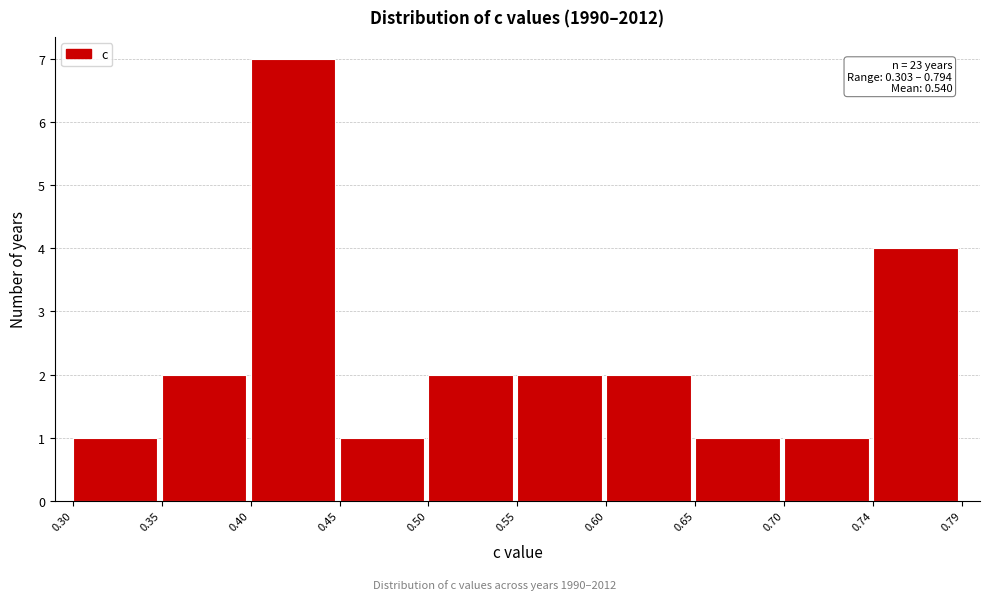

Over which range of the x-axis is the bar tallest?

0.40 to 0.45